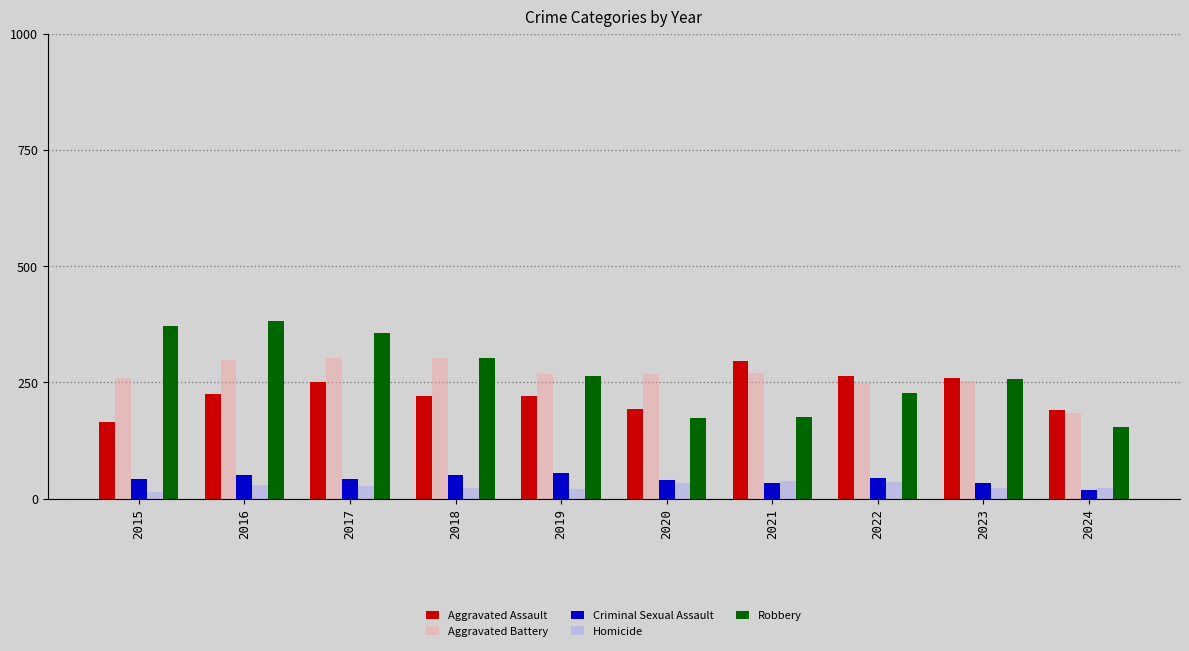

Is the value of Aggravated Assault at 2022 greater than the value of Criminal Sexual Assault at 2018?

Yes